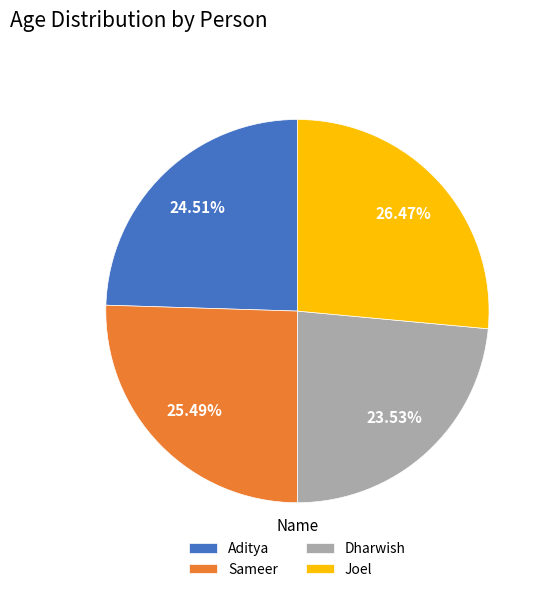

Which slice is the smallest?

Dharwish